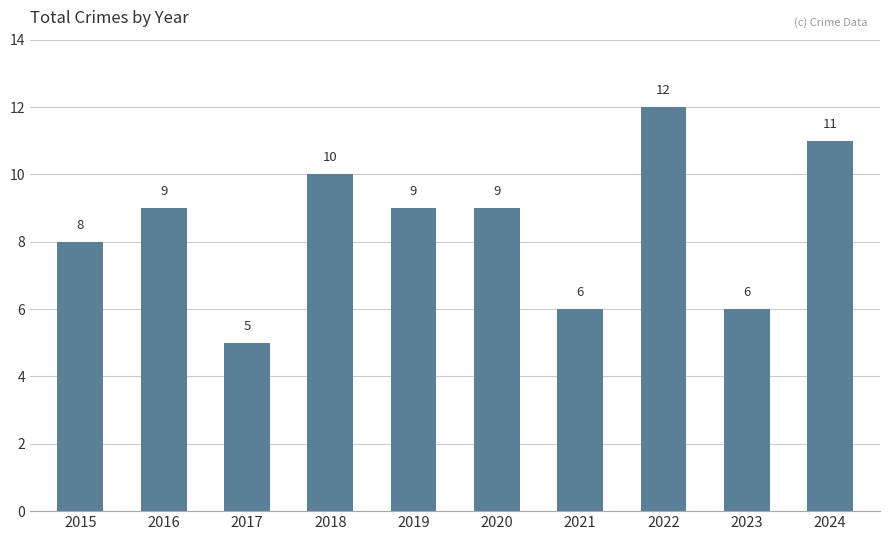

Reading right to left, extract all data points from this chart.

11	6	12	6	9	9	10	5	9	8